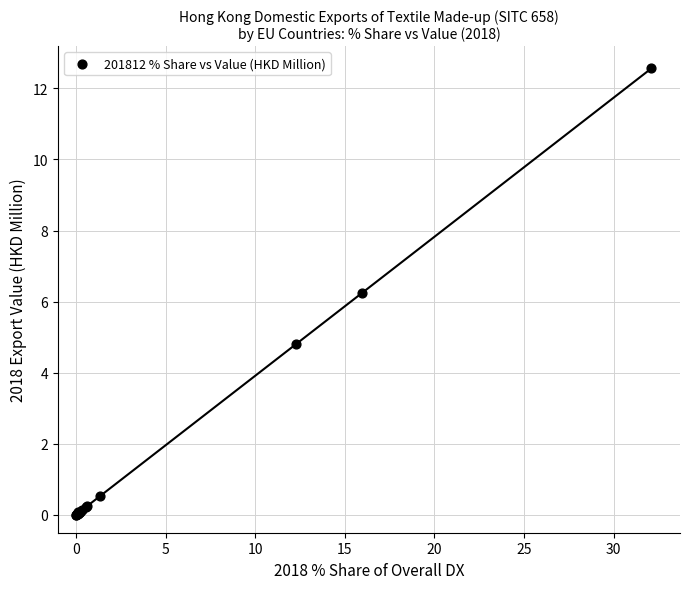

What Y value in the scatter plot is closest to 6?

6.3